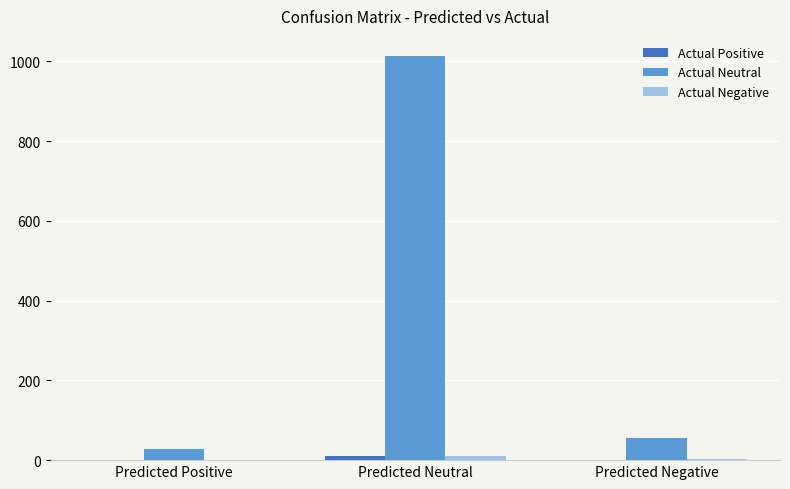

What is the maximum value for Actual Neutral?

1013